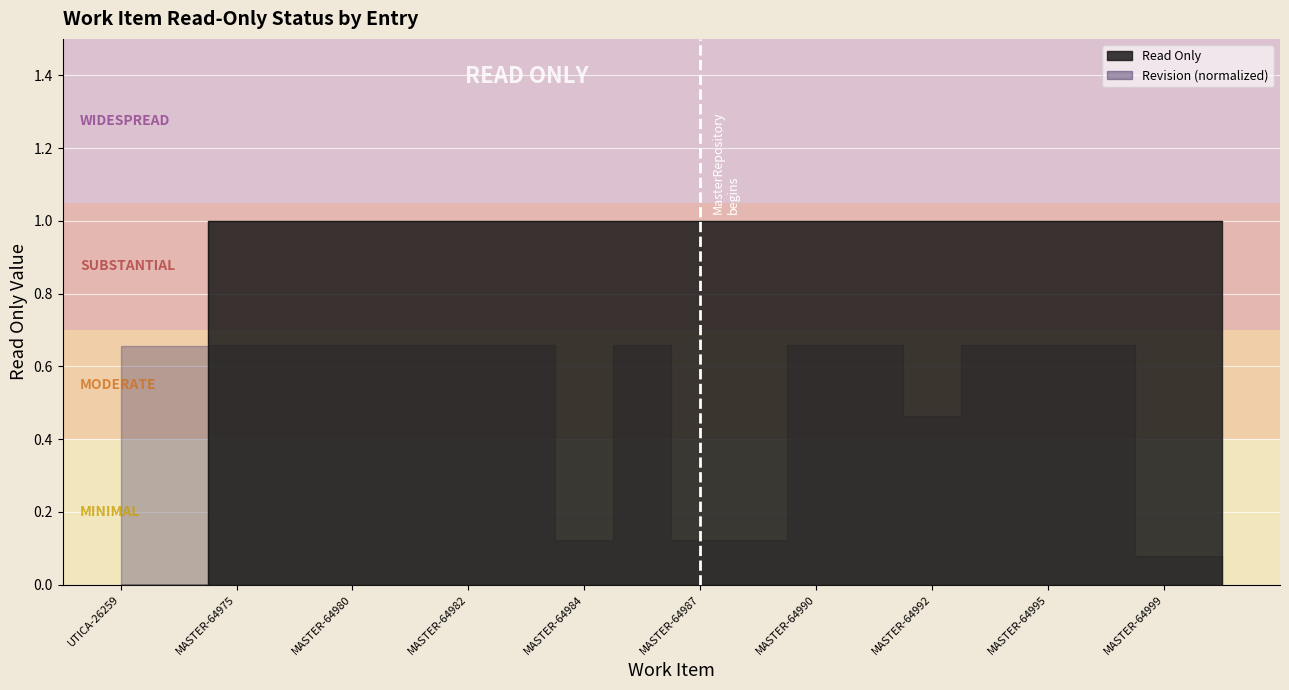

How many lines are shown in the chart?

1